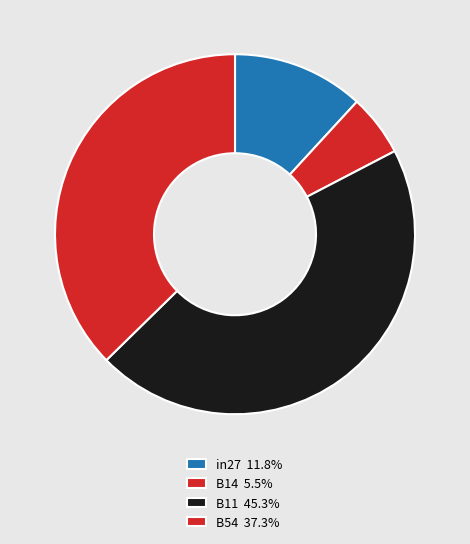

What is the largest slice in the pie chart?

B11